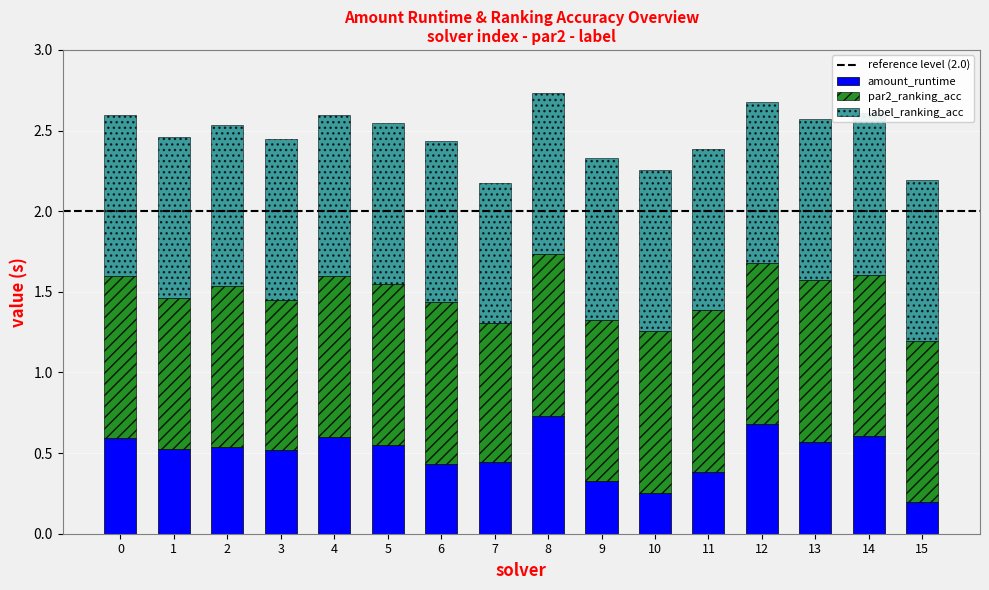

Which has a higher value, 10 or 3?

3